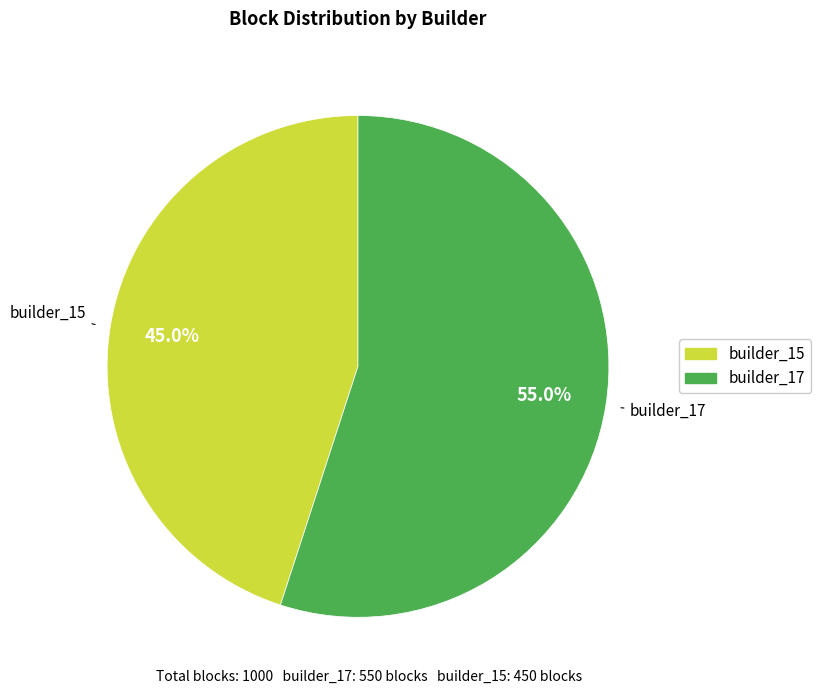

Is there any slice that represents more than half of the pie?

Yes